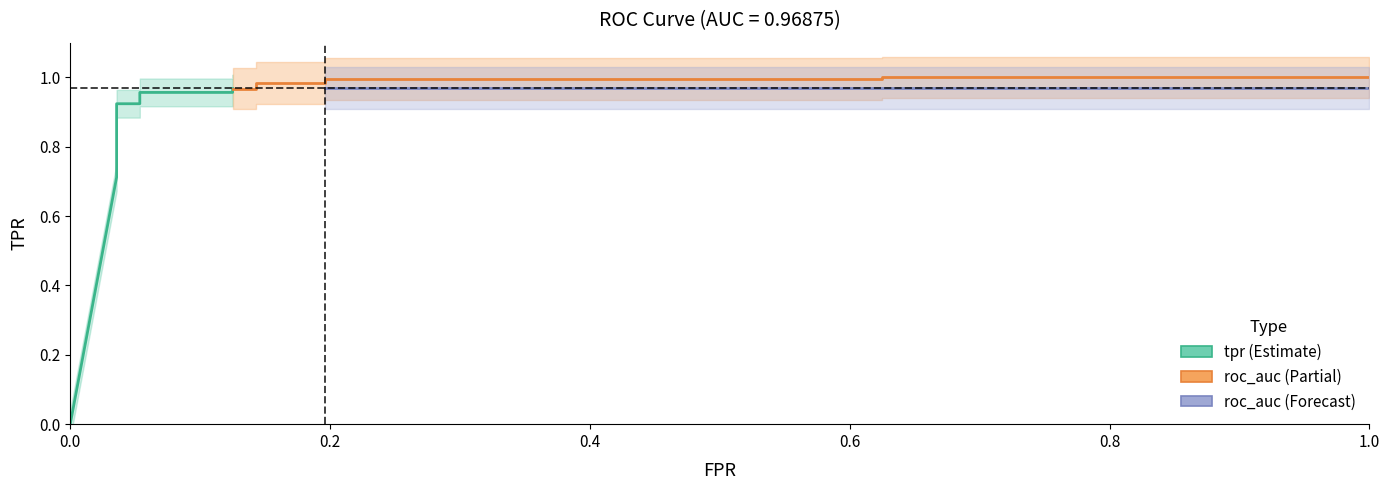

How many series are shown in this chart?

3